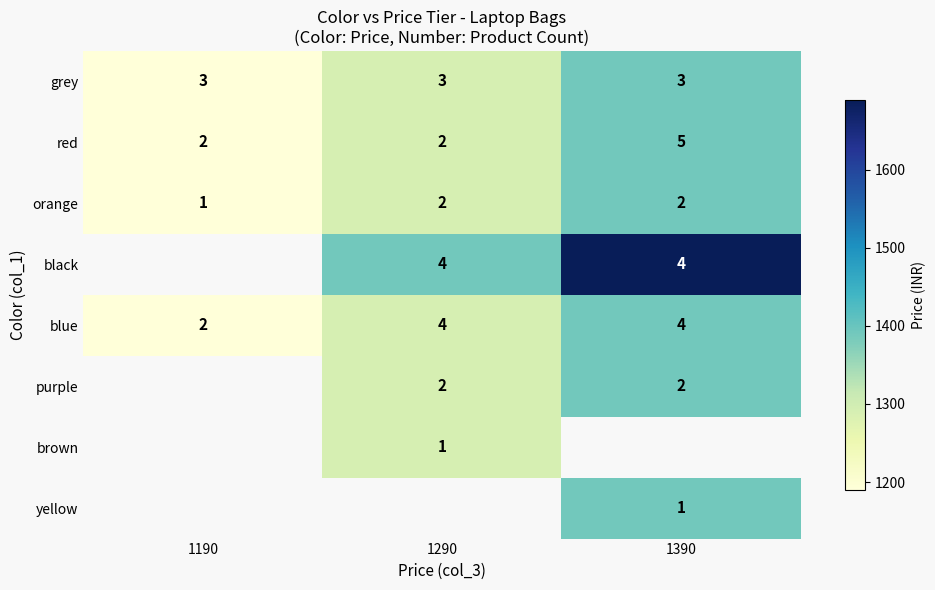

Is it true that grey equals 5 at 1390?

False